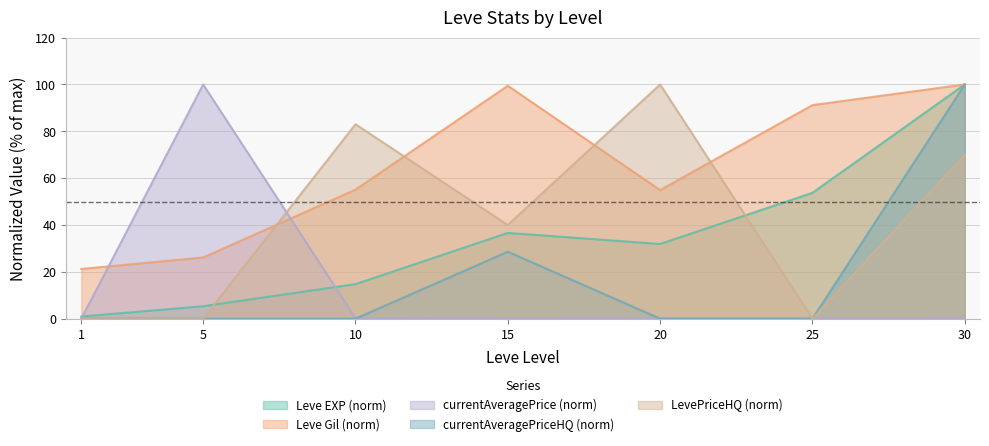

How many interior local peaks does the Leve Gil series have?

1